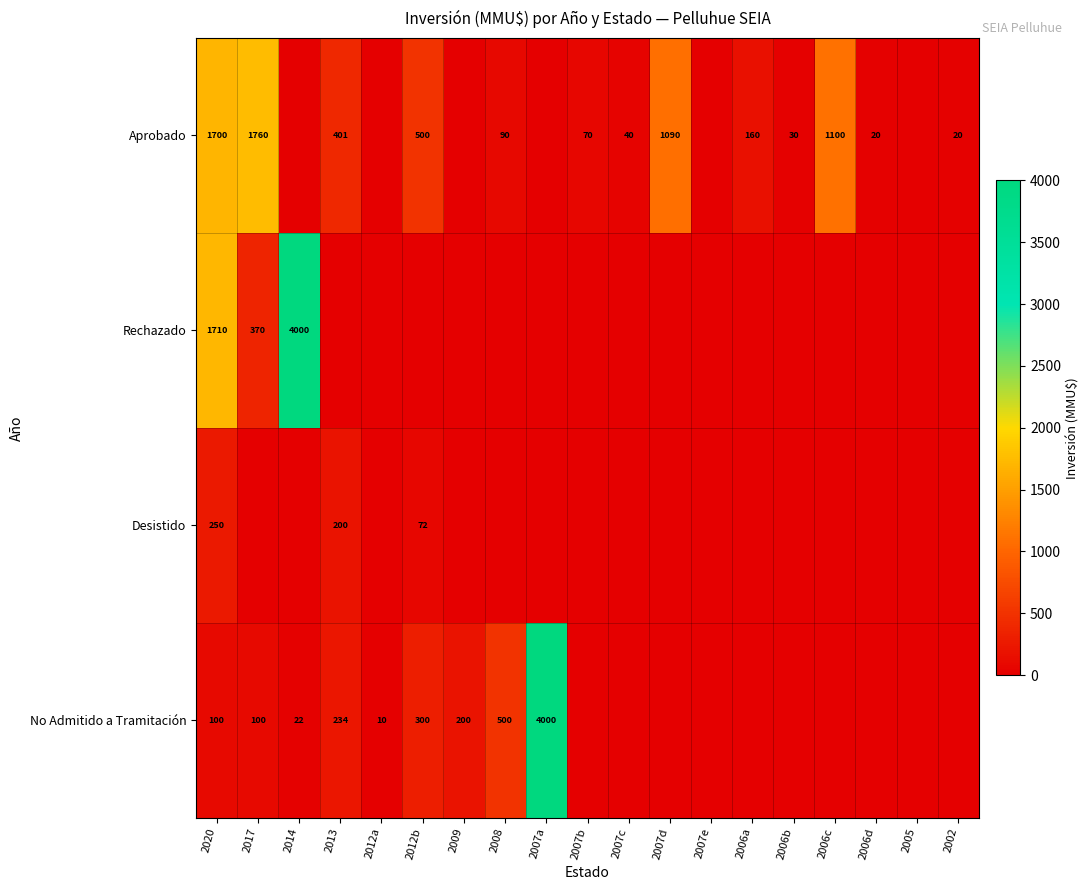

What is the difference between the No Admitido a Tramitación values at 2009 and 2017?

100